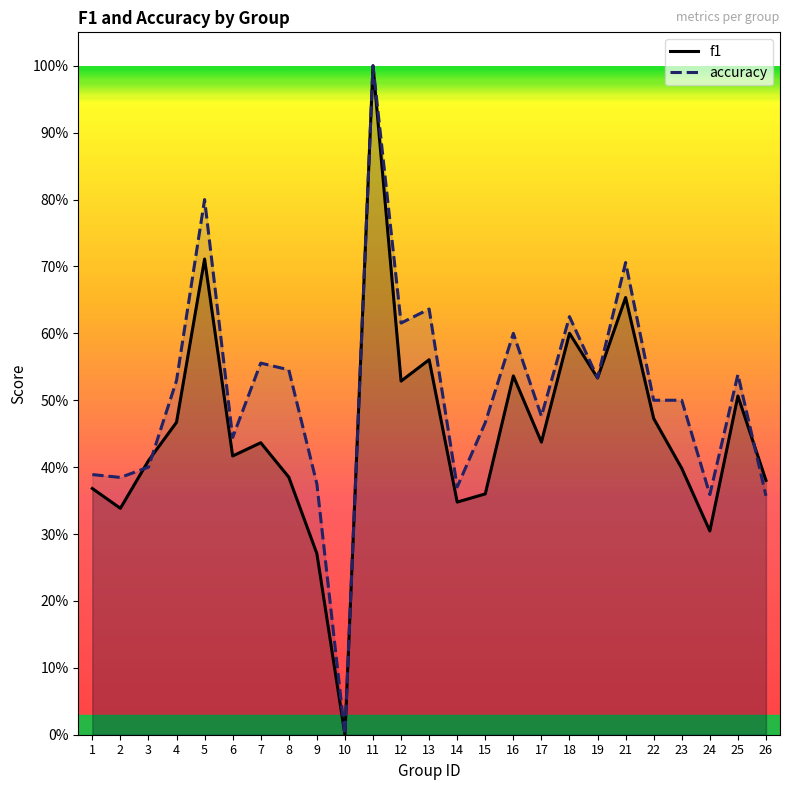

At how many categories does at least one series exceed 0?

24